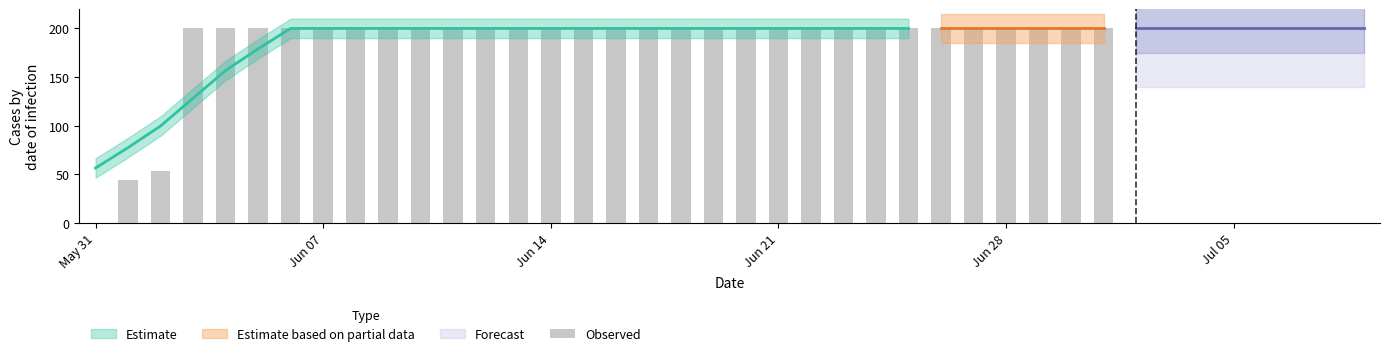

The value at 16 is 288.0. True or false?

False